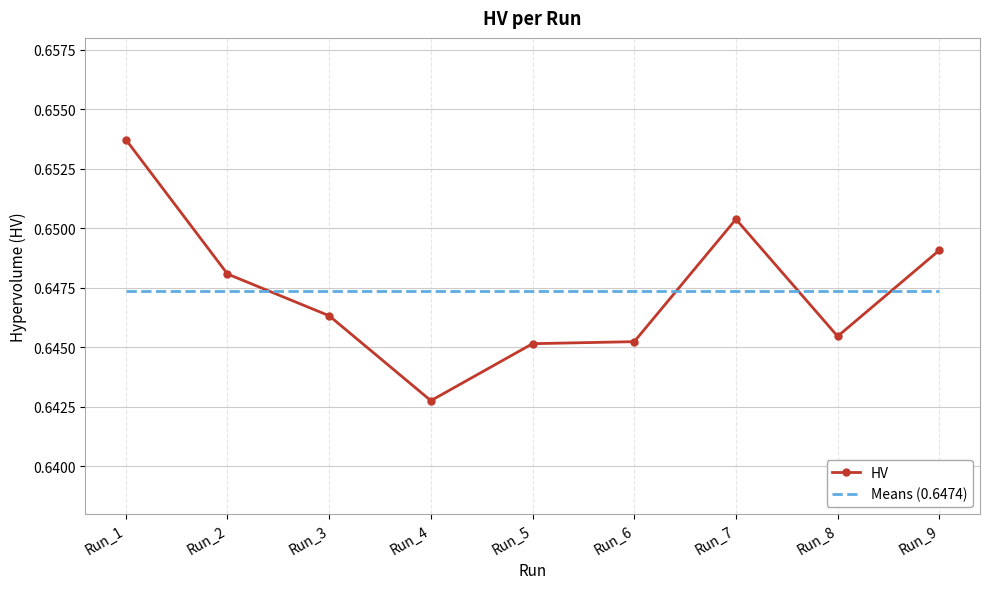

Between Run_3 and Run_8, which series saw the biggest shift?

HV